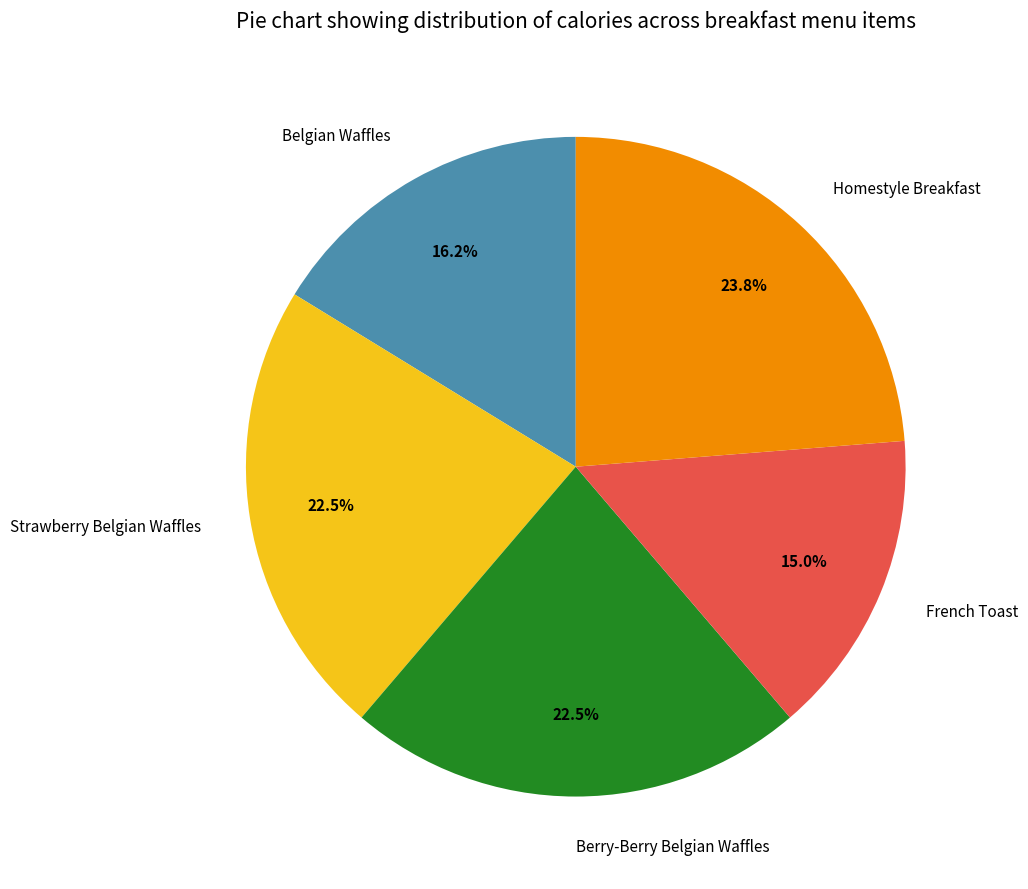

Approximately how many times larger is the value at Homestyle Breakfast compared to French Toast?

1.6